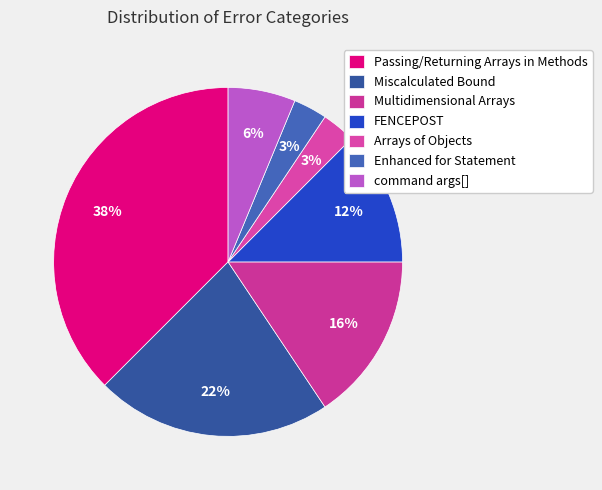

To the nearest percent, what percentage of the pie is Arrays of Objects?

3%